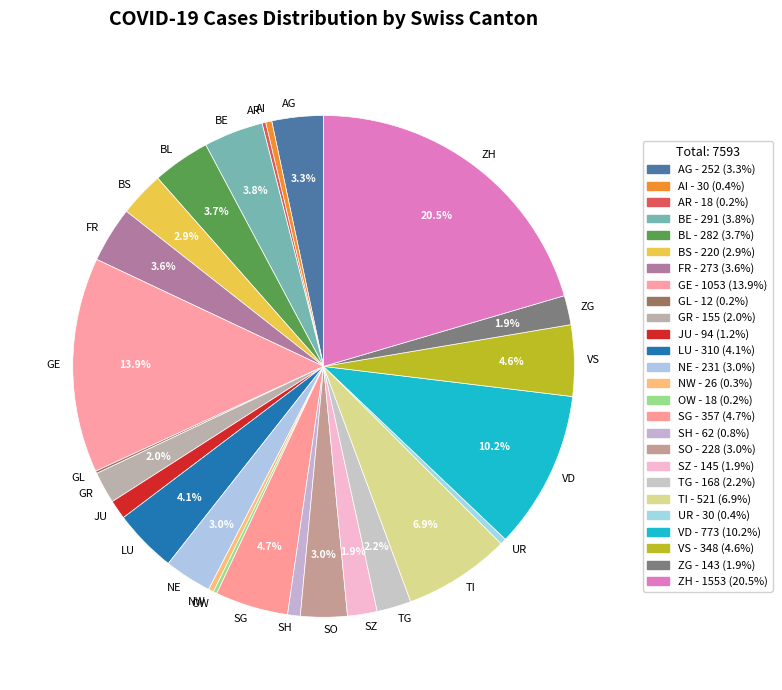

True or false: TI accounts for 1% of the total.

False